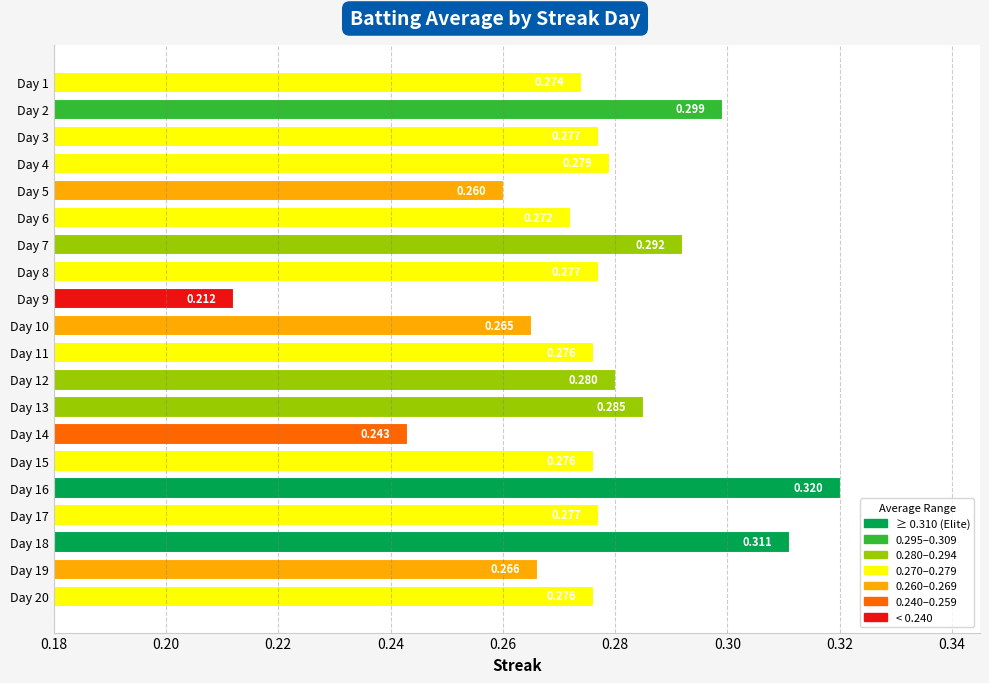

How many bars are there in total?

20